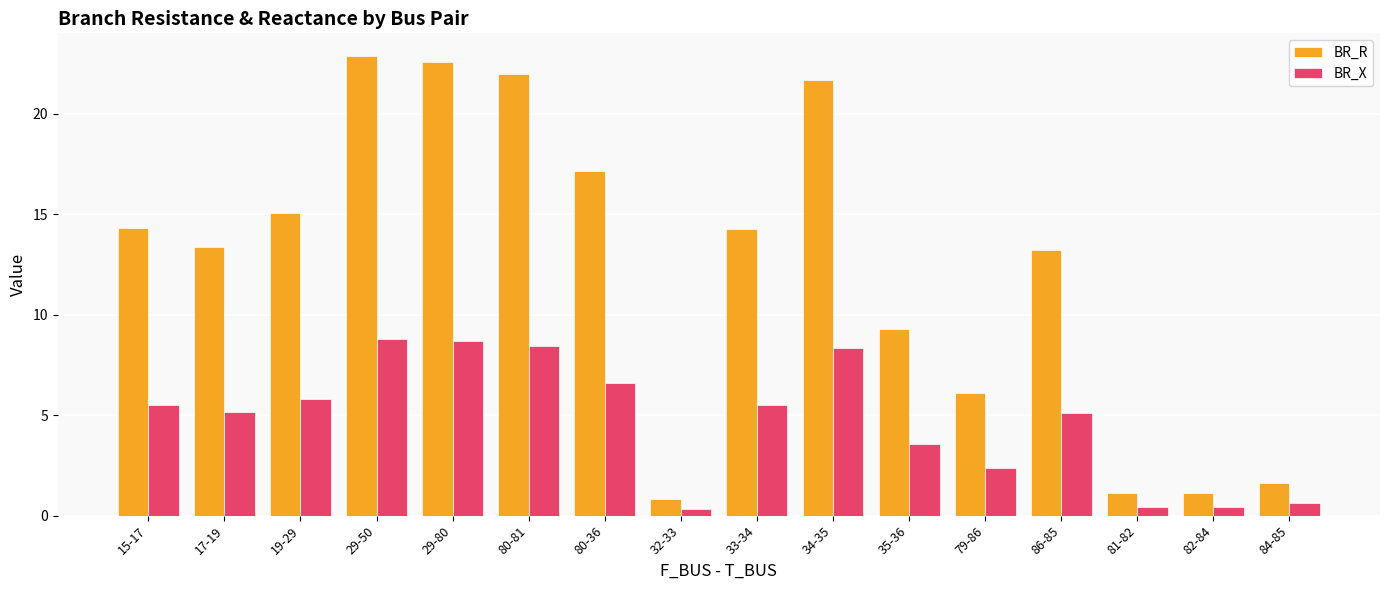

How many bars are there in each group?

2